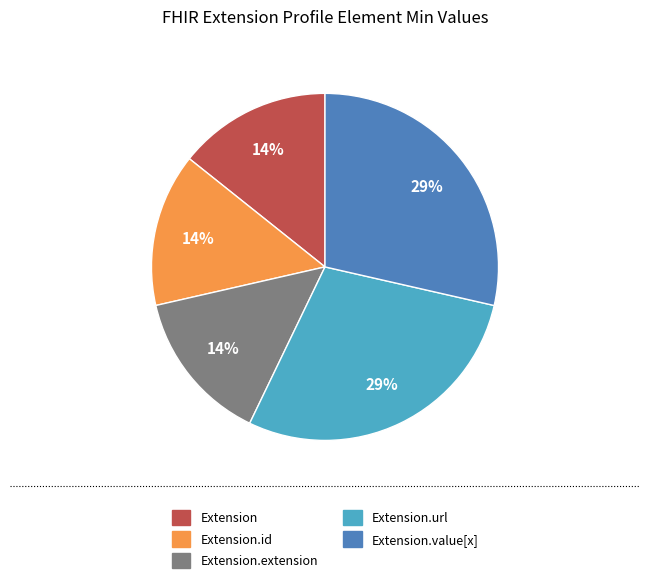

Is there a majority slice in this chart?

No